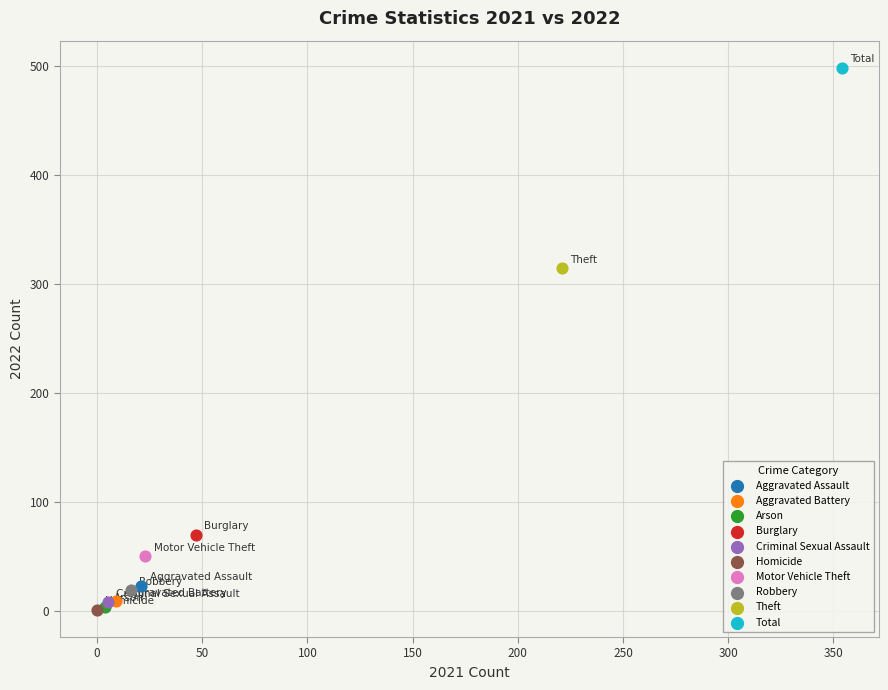

Which series contains the highest Y value?

Total